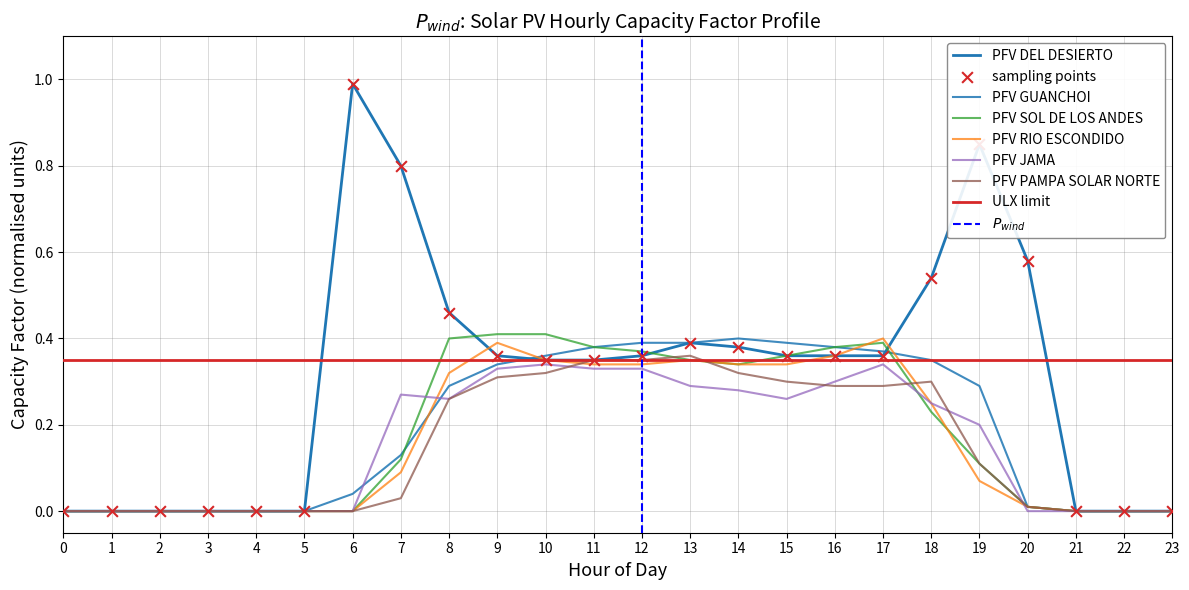

Which series has the widest spread of Y values?

PFV DEL DESIERTO